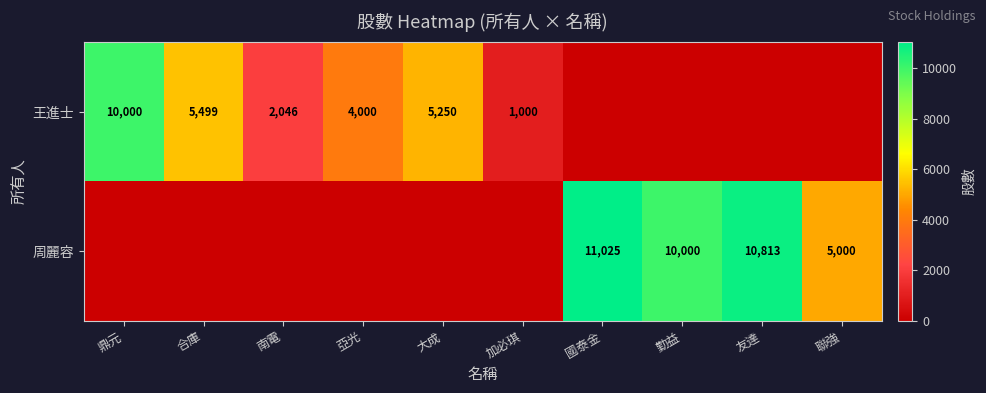

The 周麗容 series shows 16060 at 國泰金. True or false?

False